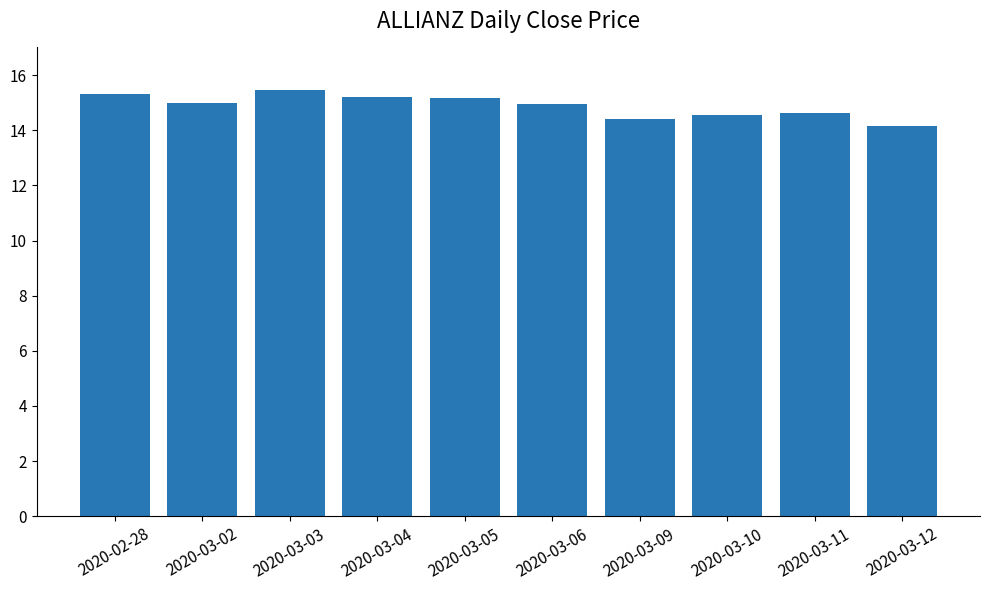

How many bars are there in total?

10